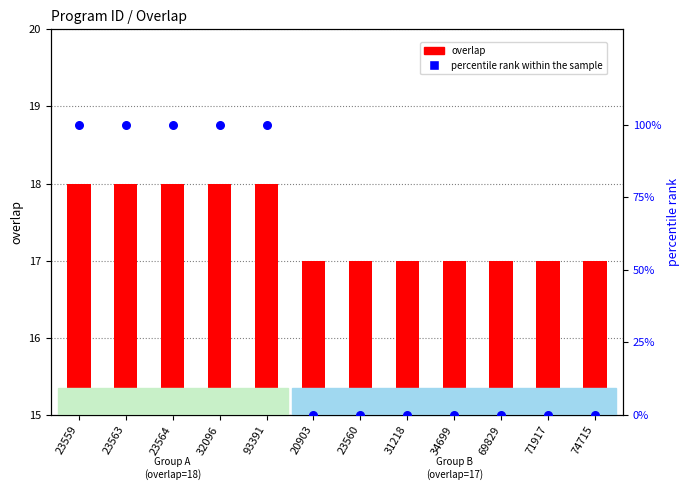

Which series has the largest total across all categories?

percentile rank within the sample